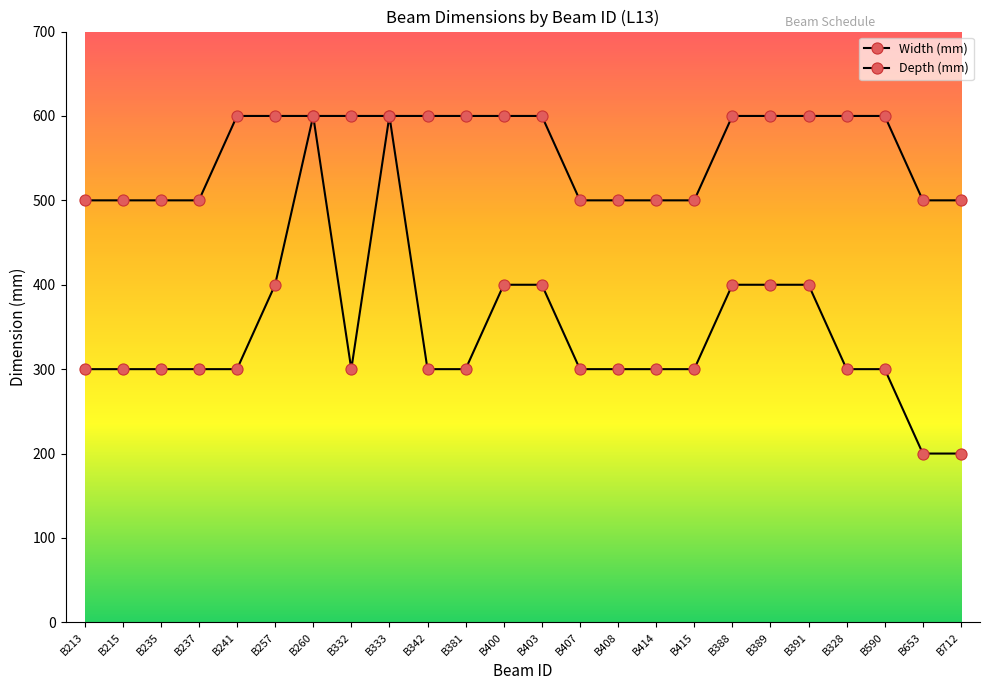

What is the total value across all series at B403?

1000